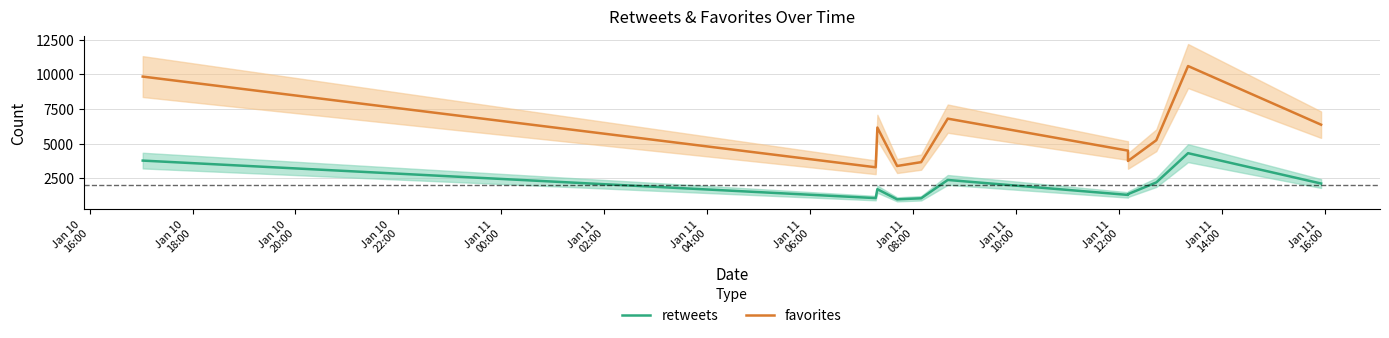

What is the spread (max minus min) of values at Jan 11
06:00?

2392